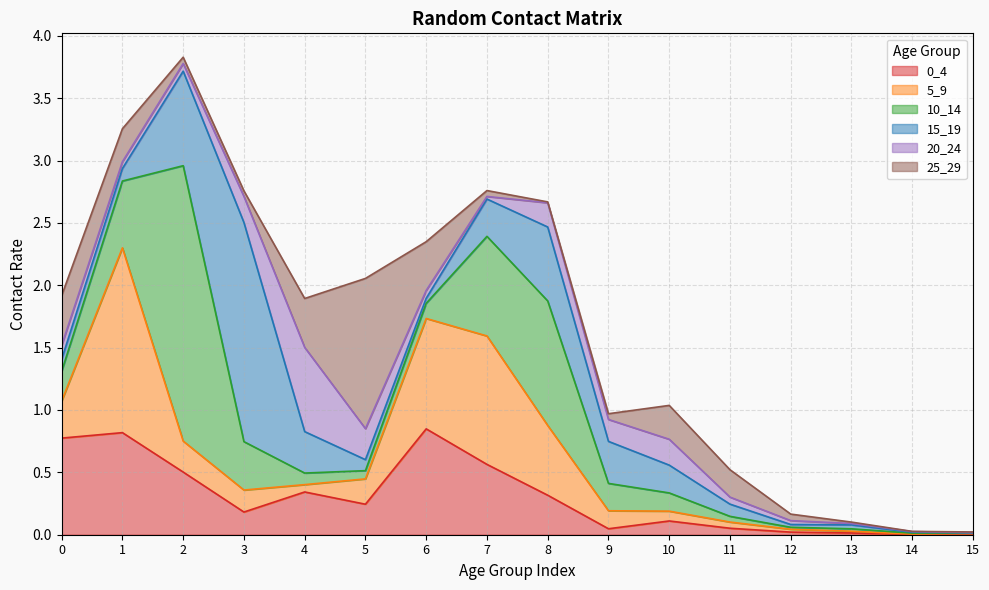

What is the sum of the 15_19 values at 6 and 12?

0.1